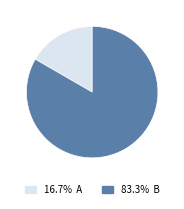

Do 16.7% A and 83.3% B together represent more than half of the pie?

Yes